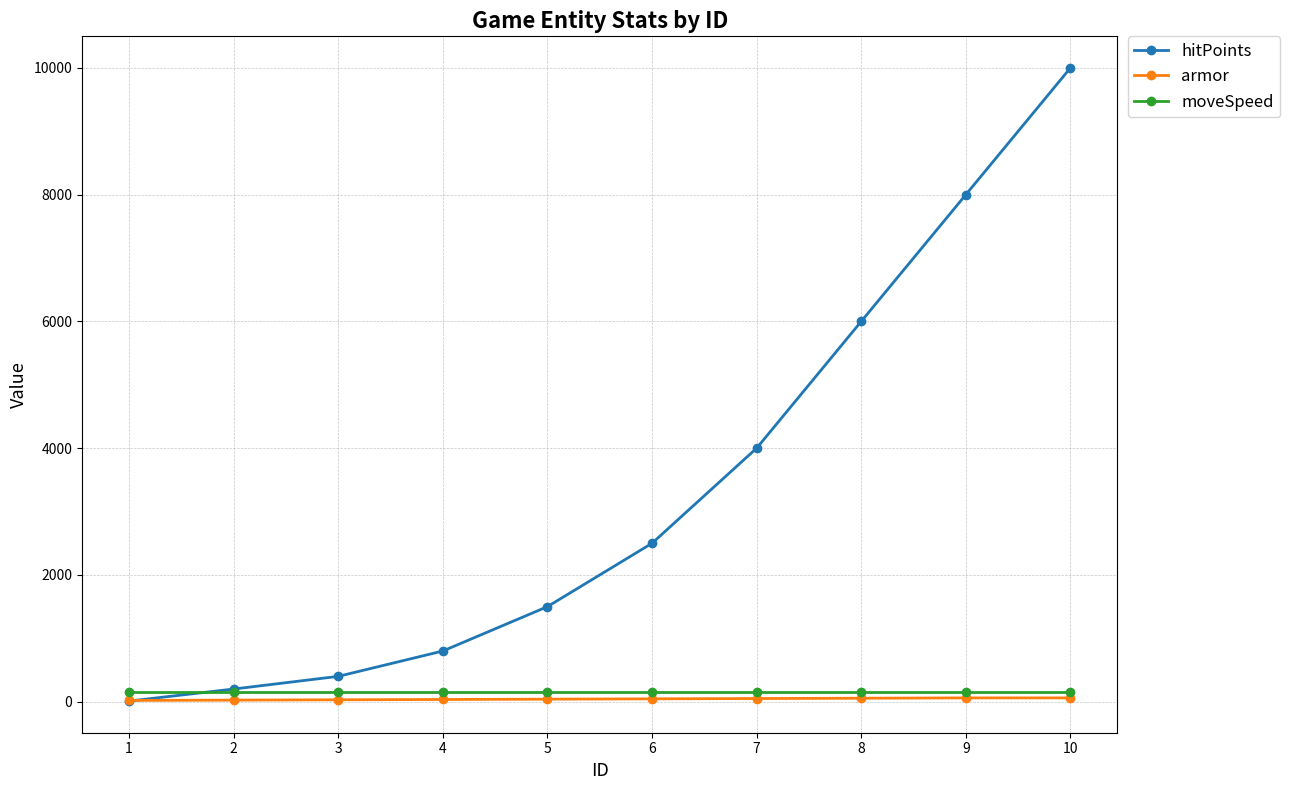

List the labels in order of hitPoints value, smallest first.

1, 2, 3, 4, 5, 6, 7, 8, 9, 10